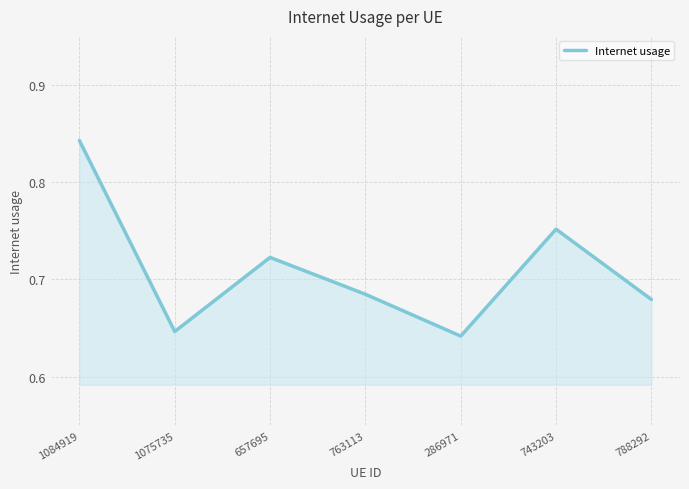

True or false: the data shows 0.5 at 743203.

False